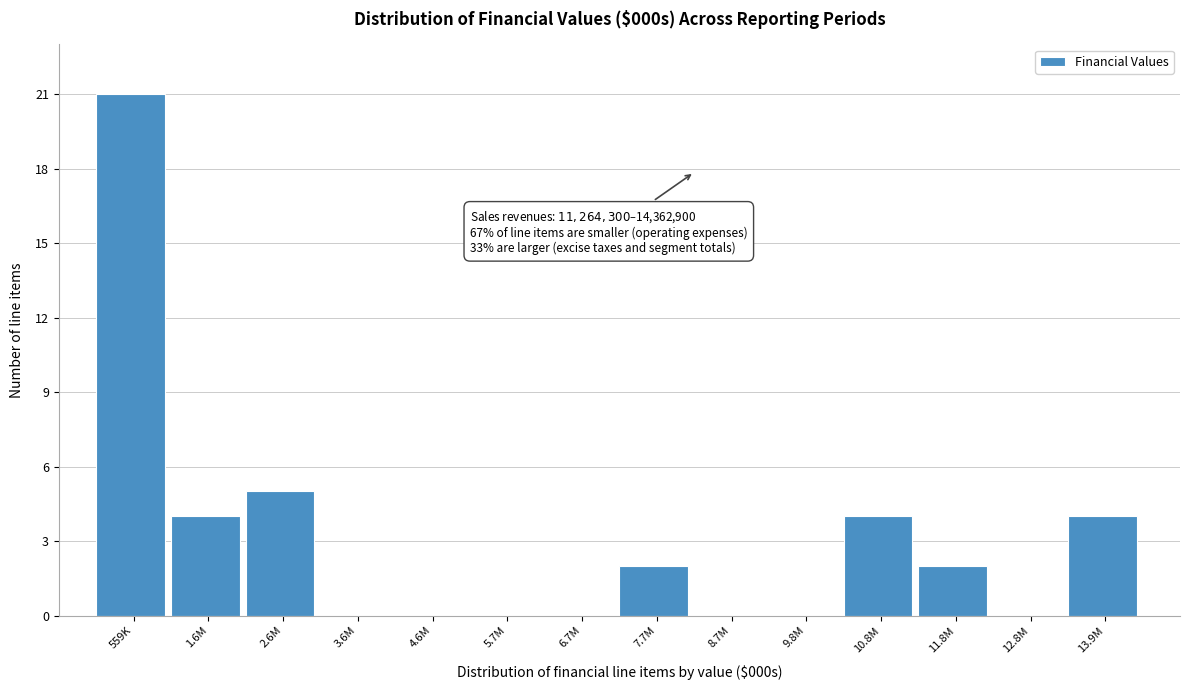

Reading left to right, list all the values displayed in this chart.

559K=21	1.6M=4	2.6M=5	3.6M=0	4.6M=0	5.7M=0	6.7M=0	7.7M=2	8.7M=0	9.8M=0	10.8M=4	11.8M=2	12.8M=0	13.9M=4